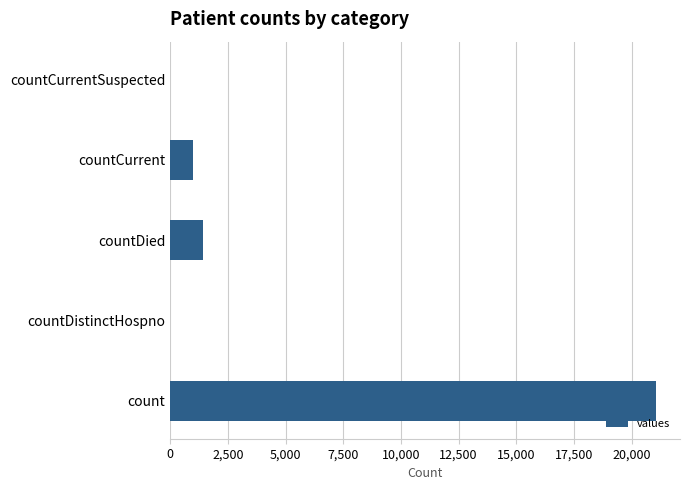

How many series are shown in this chart?

1